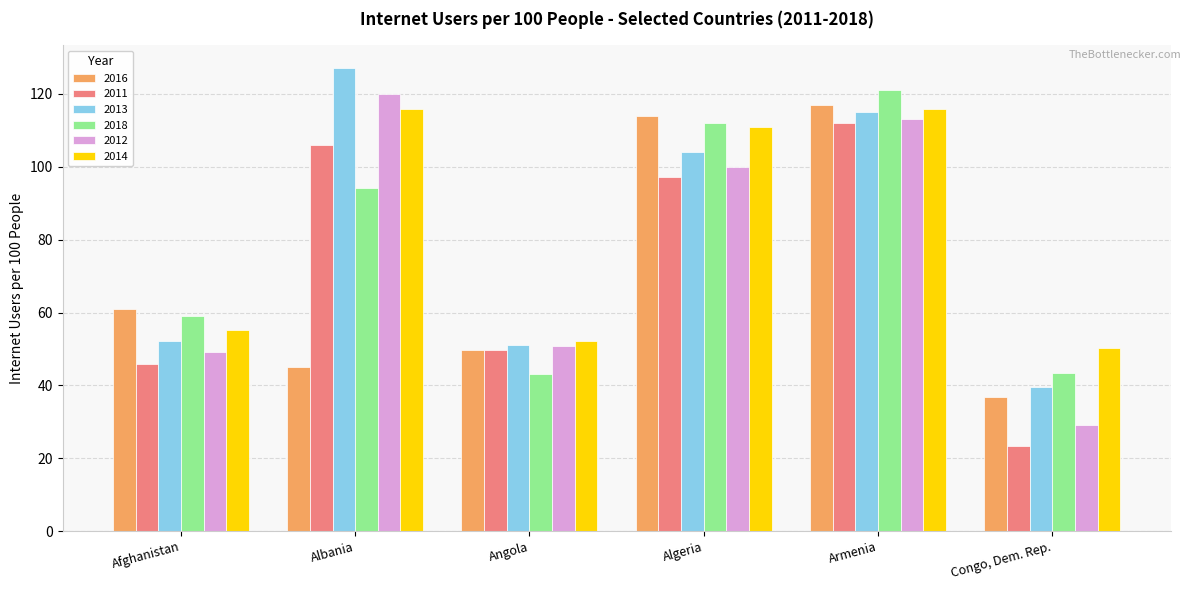

At which category is the sum across all series the highest?

Armenia